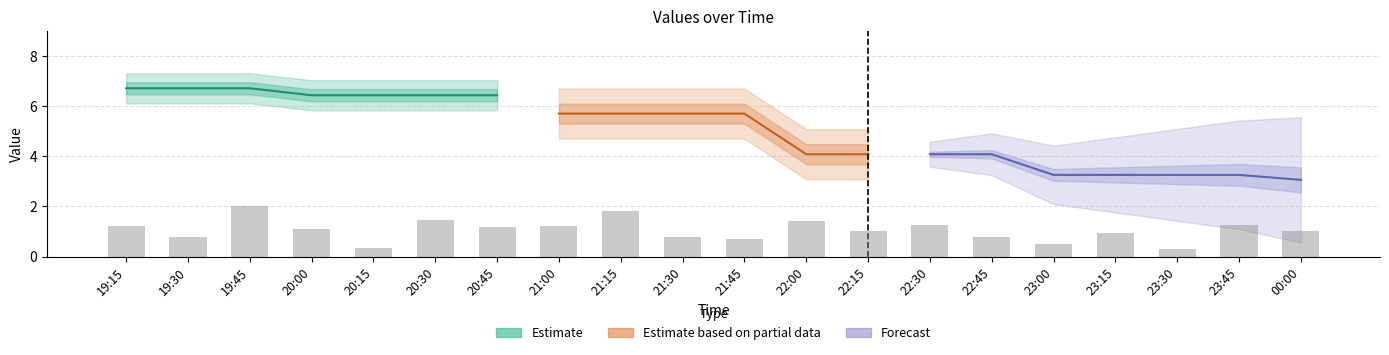

Where is 5 nearest to the value 4?

22:00